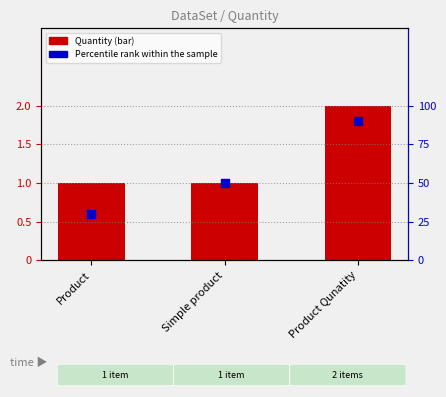

What is the total value across all series at Product?

1.6